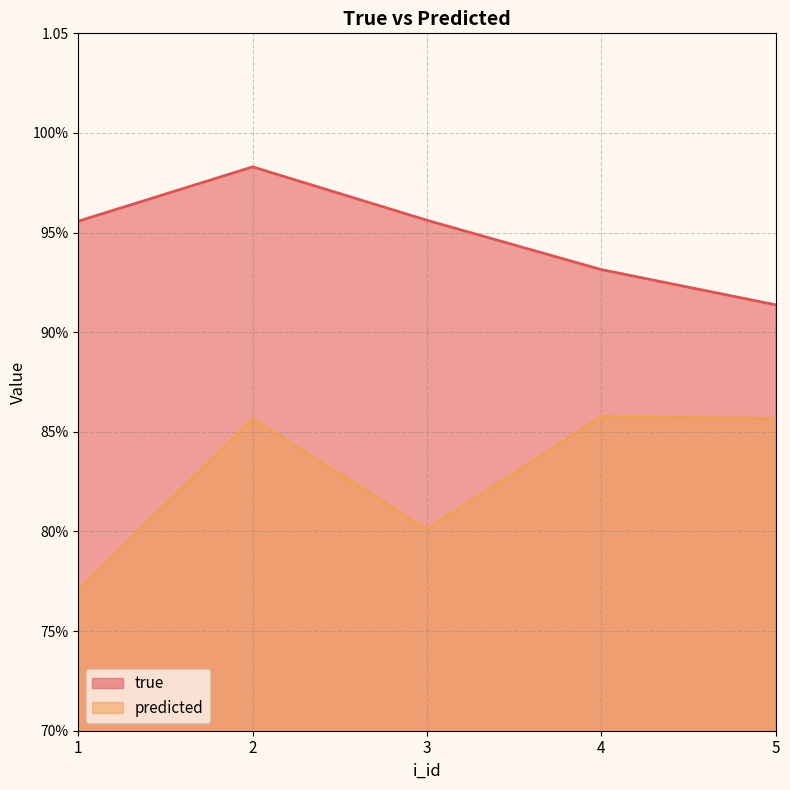

What is the difference between the highest and lowest values at 3?

0.2